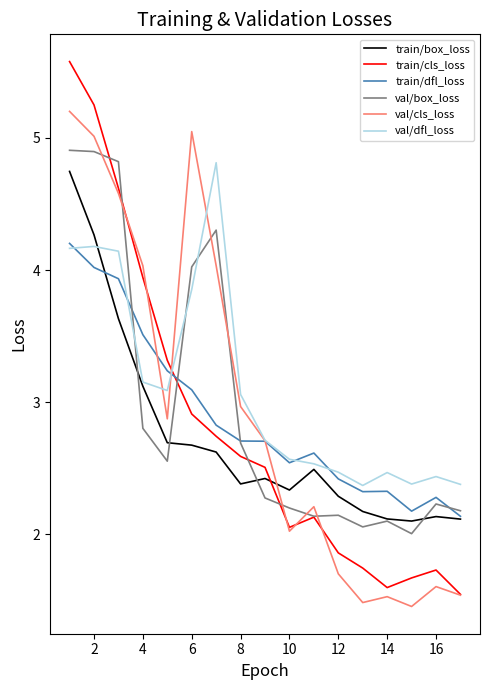

How many lines are shown in the chart?

6